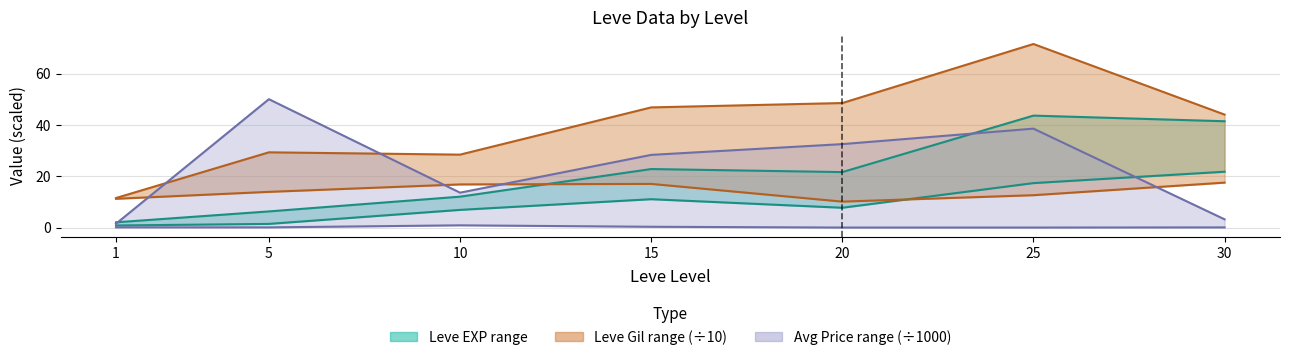

At which category is the sum across all series the highest?

25